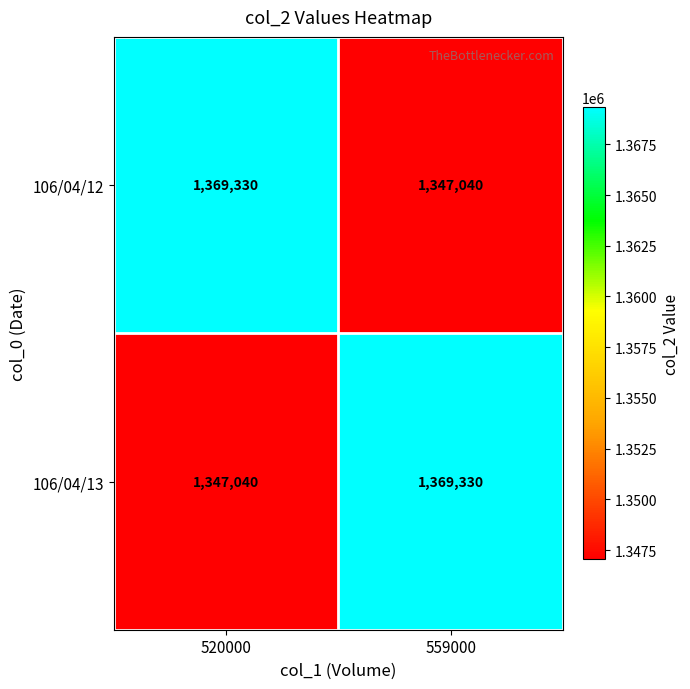

At how many categories does at least one series exceed 1348388?

2